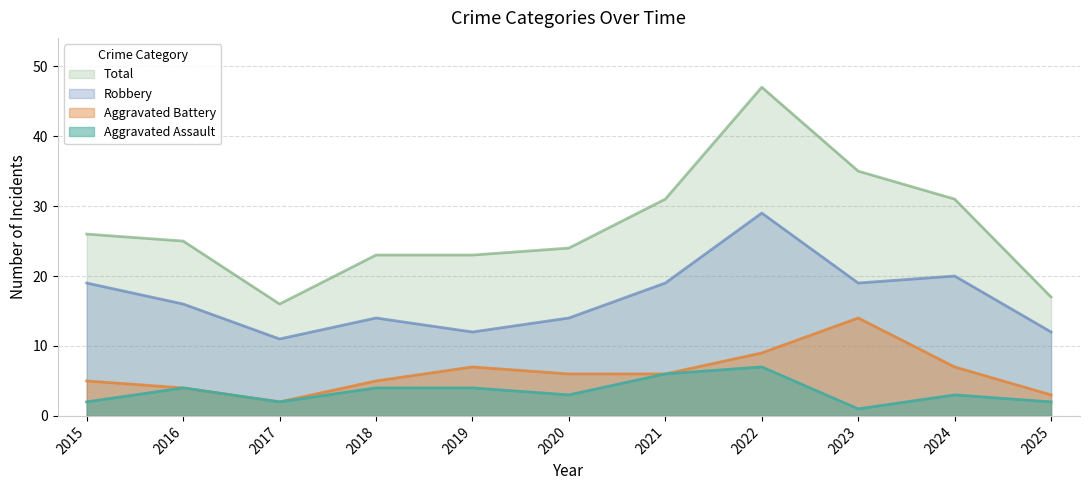

Rank the categories by Aggravated Assault value from highest to lowest.

2022, 2021, 2016, 2018, 2019, 2020, 2024, 2015, 2017, 2025, 2023